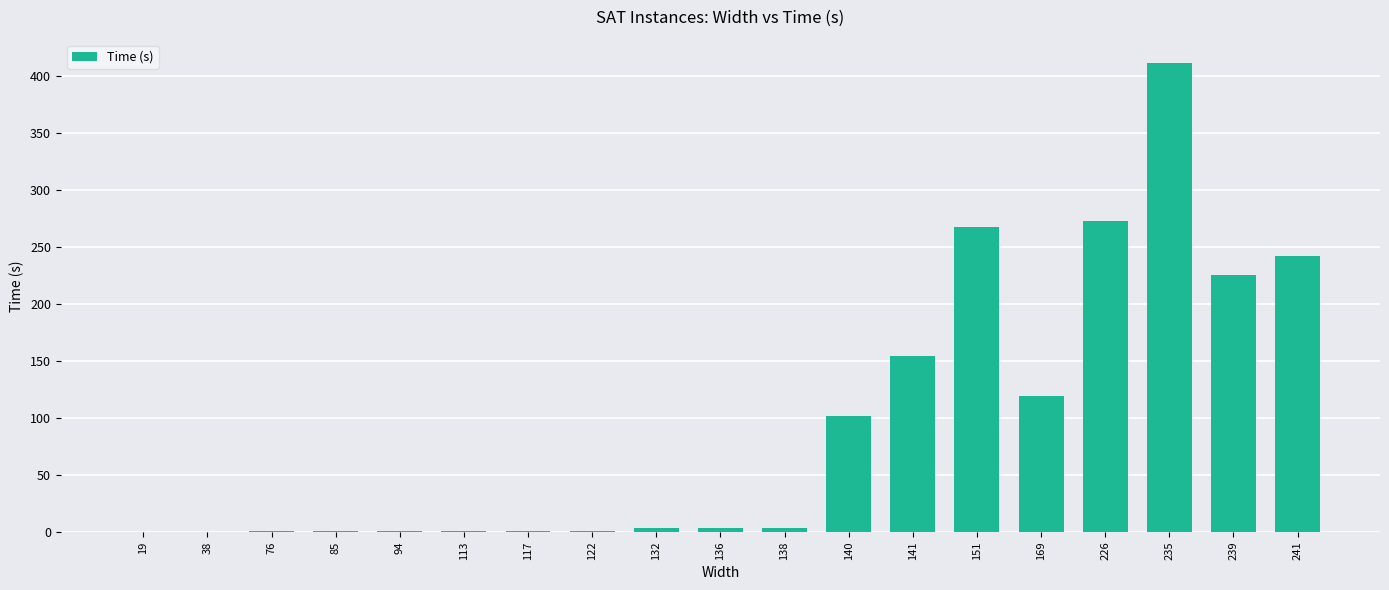

What is the sum of all values?

1811.4